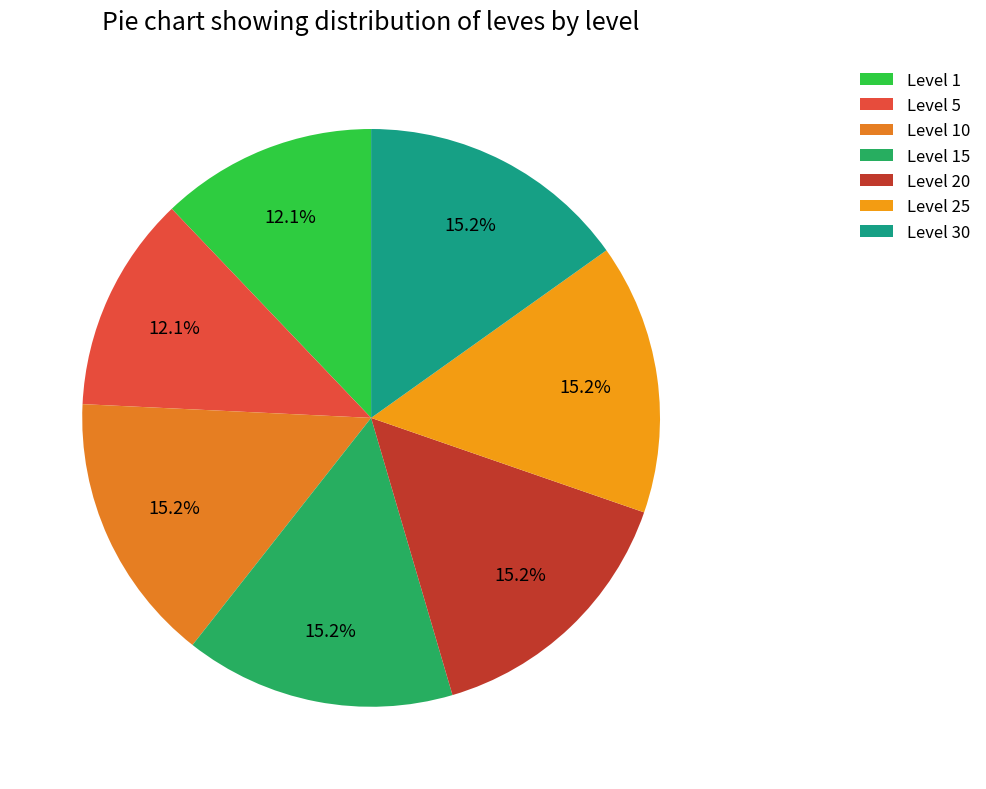

Does Level 15 represent more than half of the total?

No